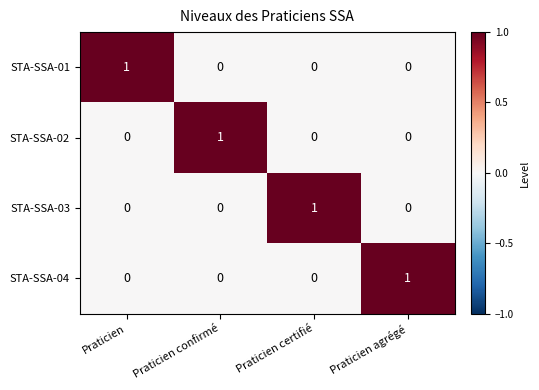

At which label does STA-SSA-01 reach its peak?

Praticien